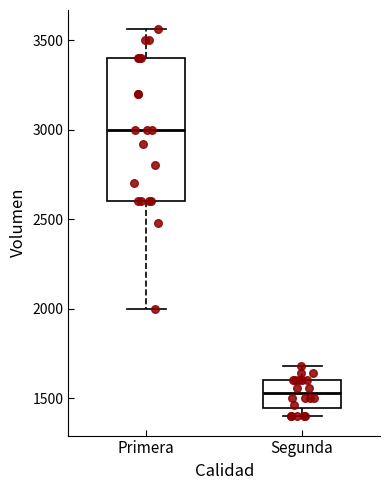

Reading left to right, read every box against the y-axis: the position of its median line, the range the box covers, and the ends of its whiskers. The values are not printed on the chart, so give them approximately, as read against the axis.

Primera: median 3000, box 2600 to 3400, whiskers 2000 to 3550
Segunda: median 1550, box 1450 to 1600, whiskers 1400 to 1700